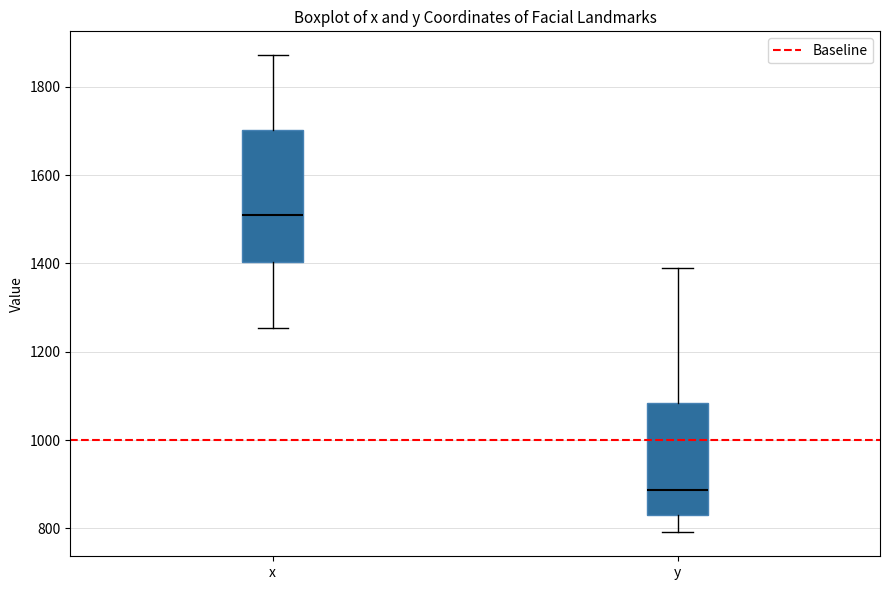

Reading left to right, transcribe this box plot: for each box, give where its median line is, the range the box spans, and where its two whiskers end, as read against the y-axis. The values are not printed on the chart, so give them approximately, as read against the axis.

x: median 1500, box 1400 to 1700, whiskers 1260 to 1880
y: median 880, box 840 to 1080, whiskers 800 to 1380